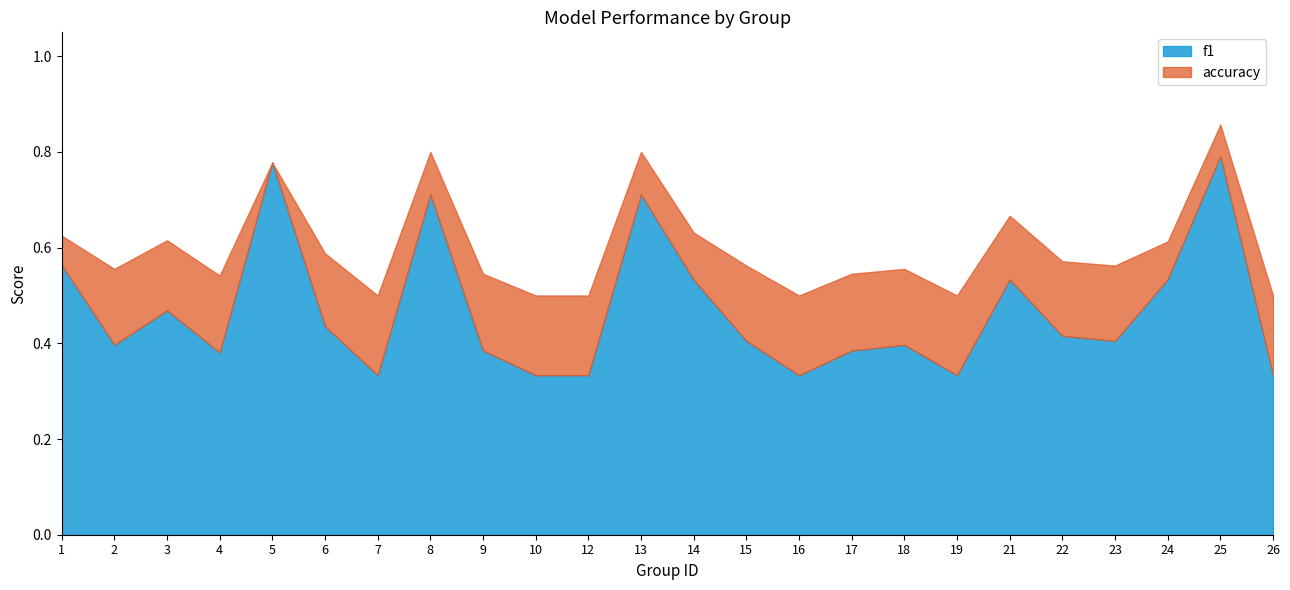

Reading left to right, list all the values displayed in this chart.

f1: 0.6	0.4	0.5	0.4	0.8	0.4	0.3	0.7	0.4	0.3	0.3	0.7	0.5	0.4	0.3	0.4	0.4	0.3	0.5	0.4	0.4	0.5	0.8	0.3
accuracy: 0.6	0.6	0.6	0.5	0.8	0.6	0.5	0.8	0.5	0.5	0.5	0.8	0.6	0.6	0.5	0.5	0.6	0.5	0.7	0.6	0.6	0.6	0.9	0.5